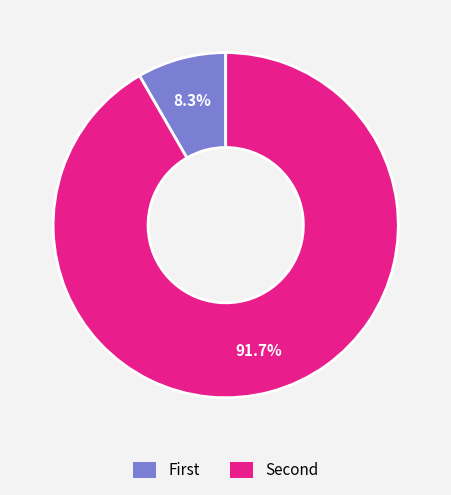

Which slice is the smallest?

First